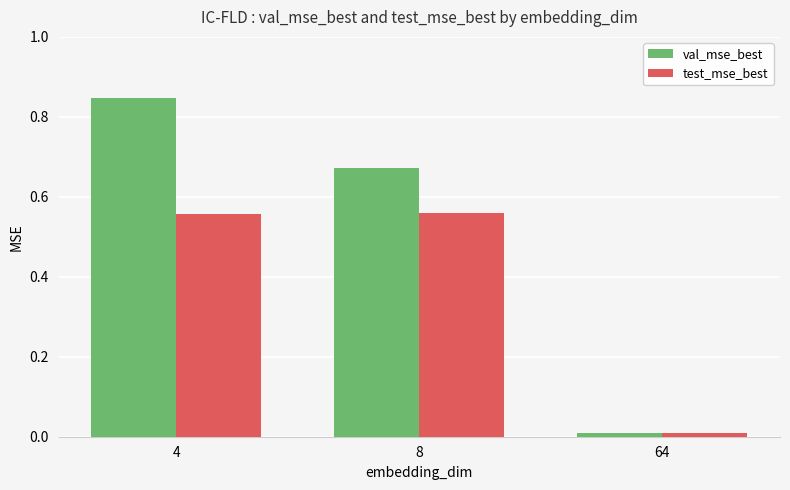

How many categories are shown in the chart?

3